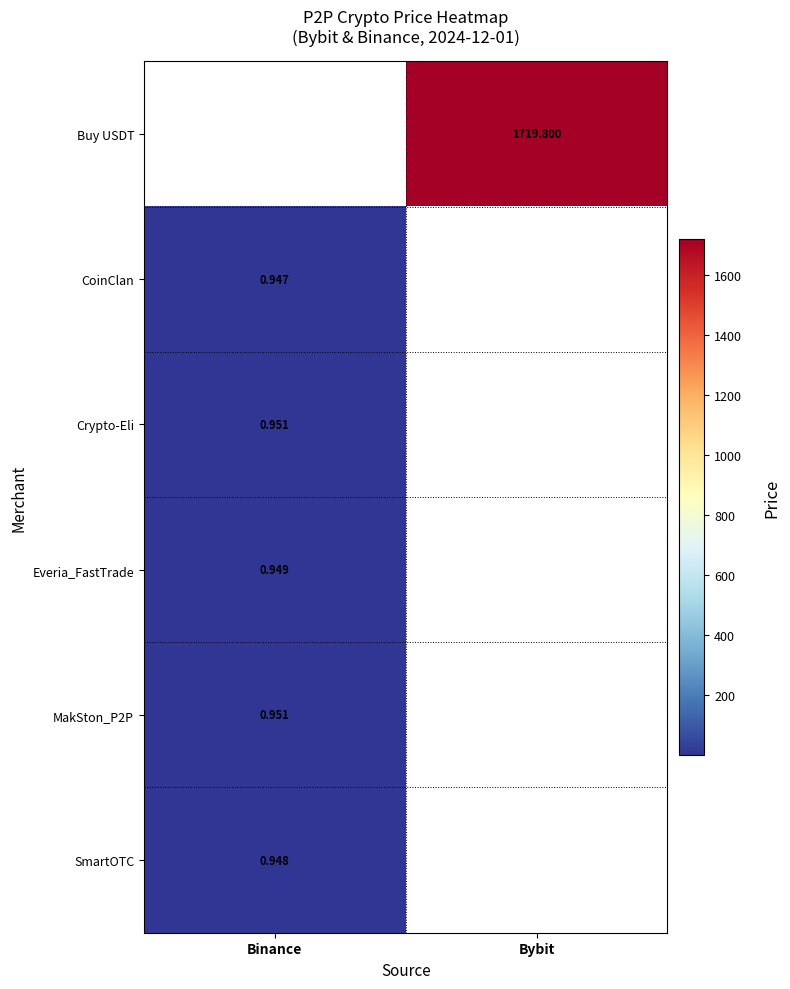

How many categories are shown in the chart?

2